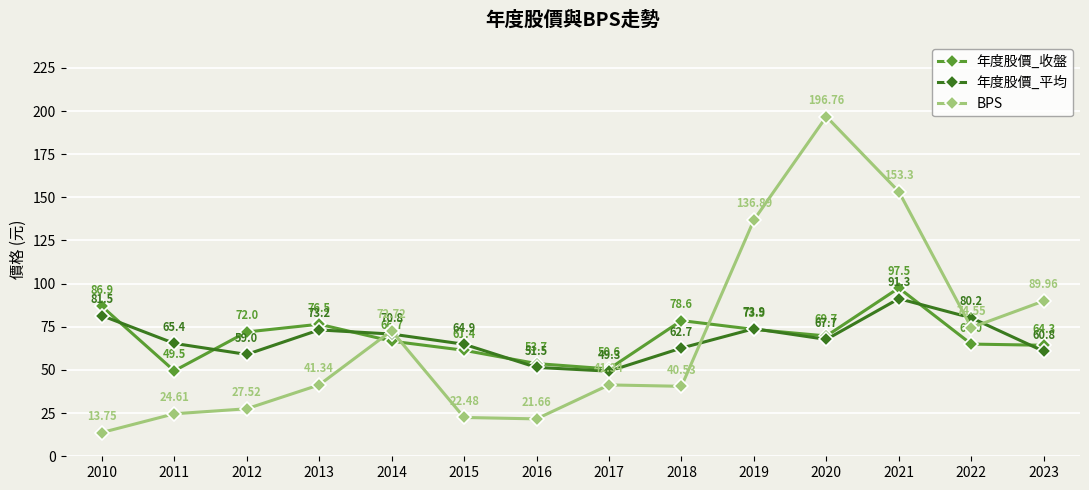

What is the sum of the 年度股價_收盤 values at 2019 and 2017?

124.1